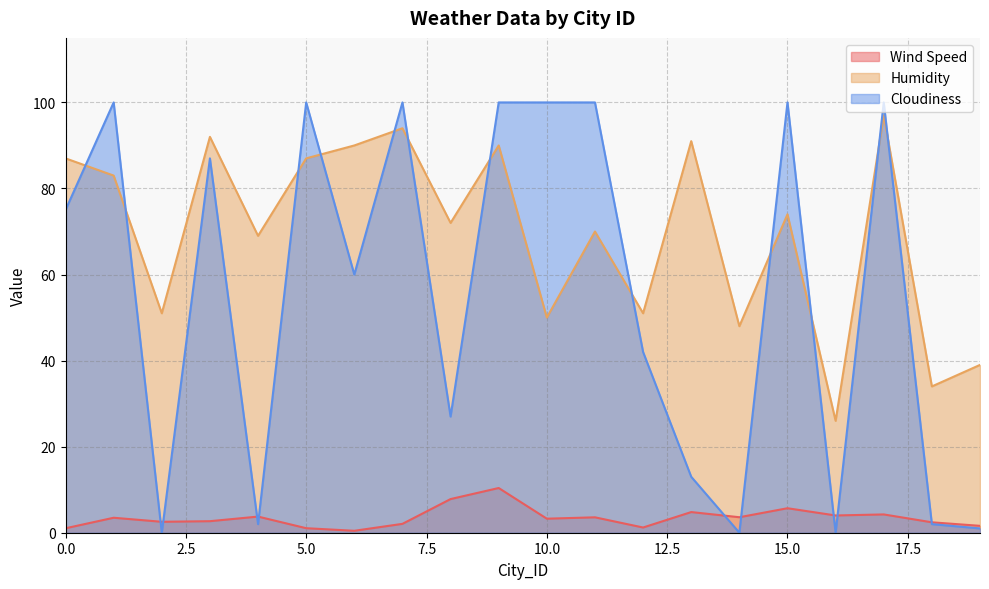

Does the chart have visible grid lines?

Yes